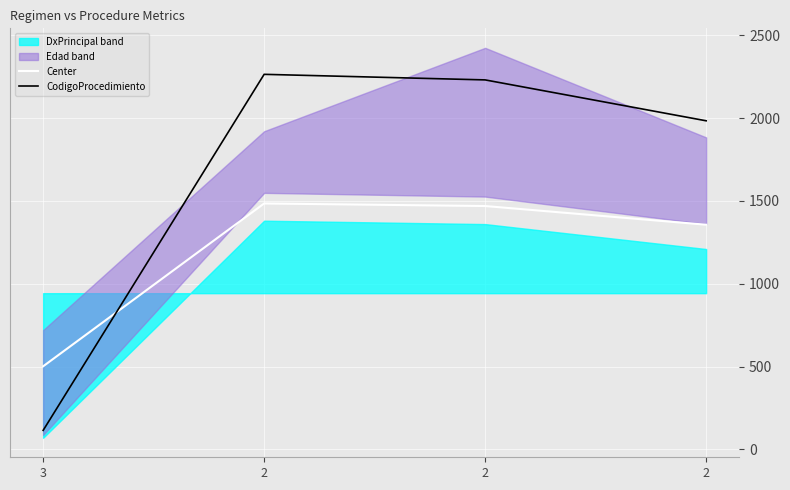

How many lines are shown in the chart?

2